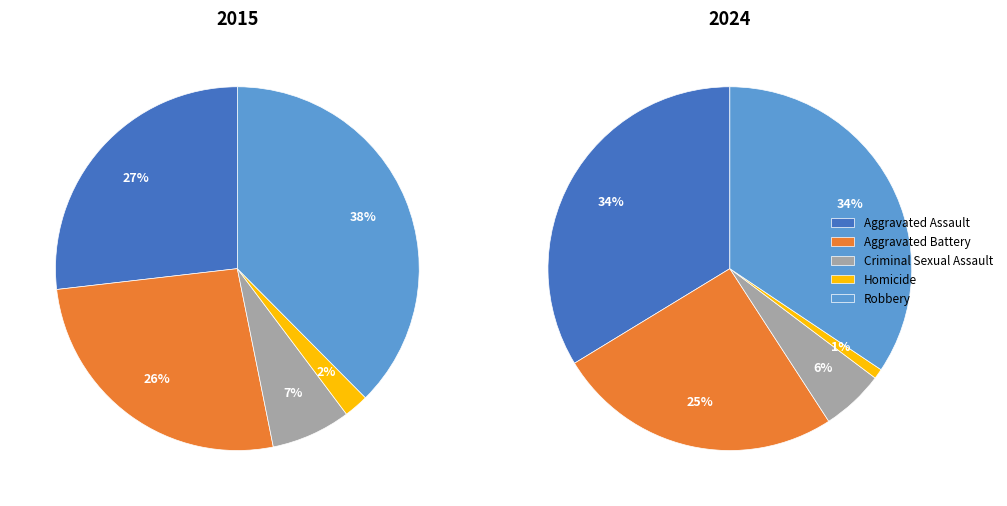

Is there a majority slice in this chart?

No